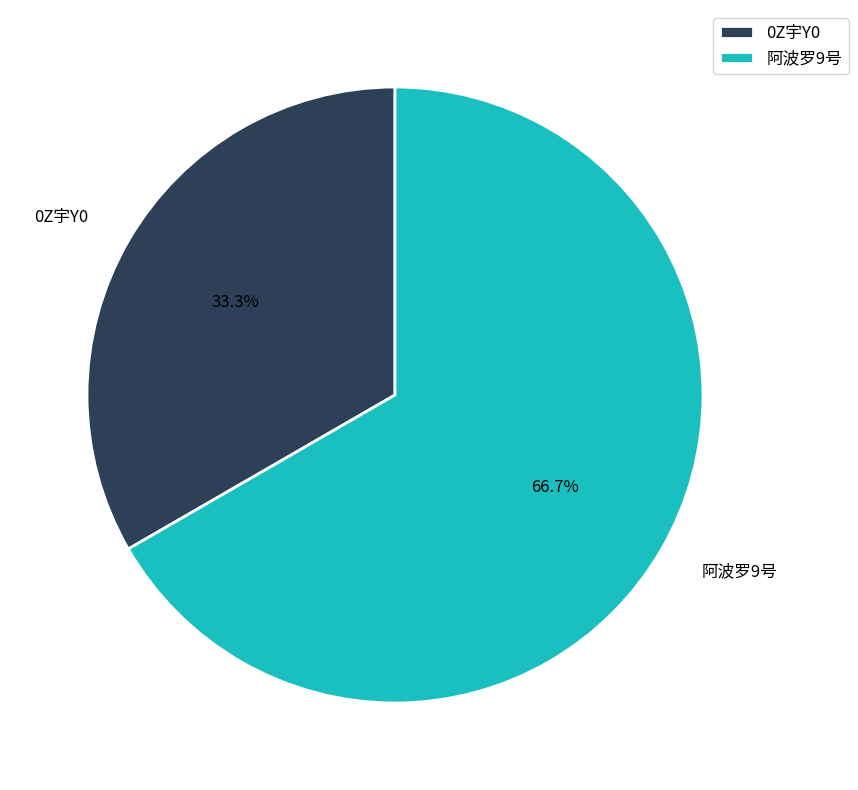

To the nearest percent, what is the average slice percentage?

50%